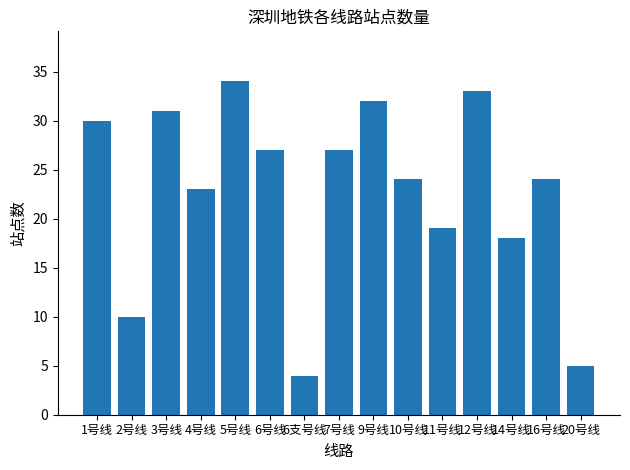

At which category does the chart reach its minimum across all series?

6支号线